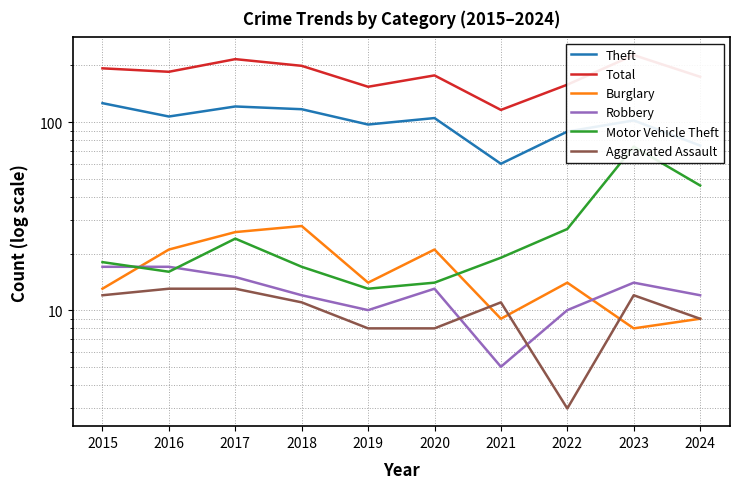

Is this an area chart (filled region under the line)?

No